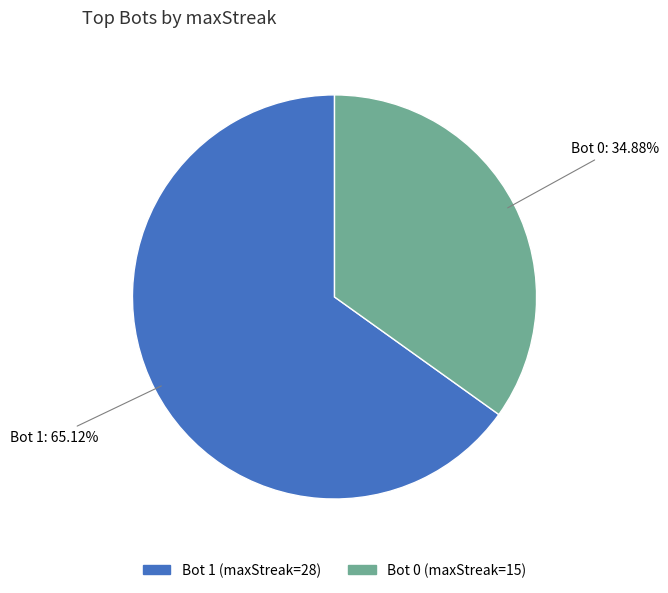

How much of the chart is everything except Bot 0?

65.1%